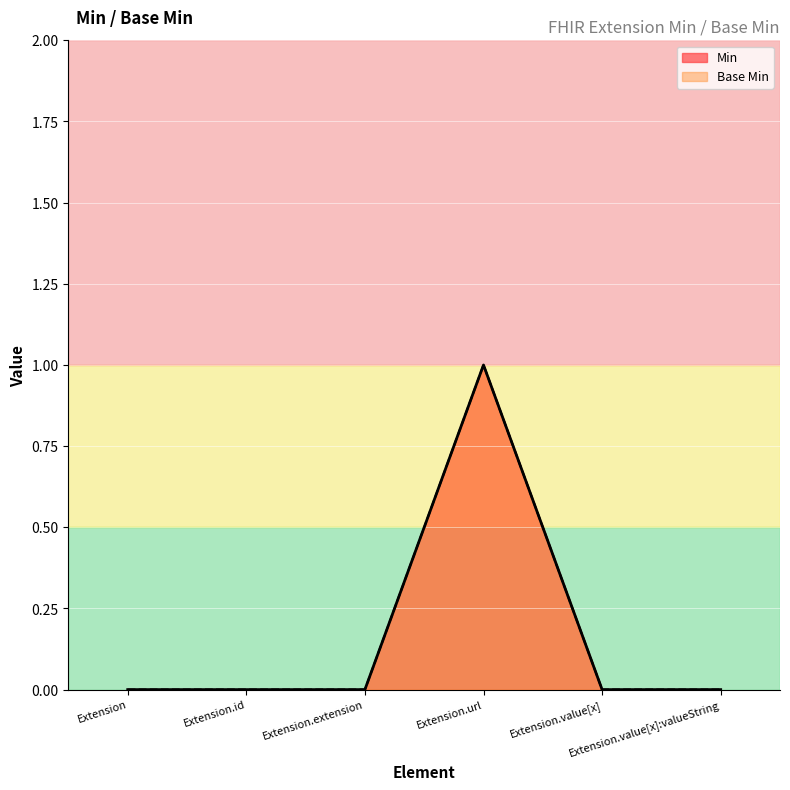

Which has a higher value, Extension.extension or Extension.value[x]:valueString?

Extension.extension